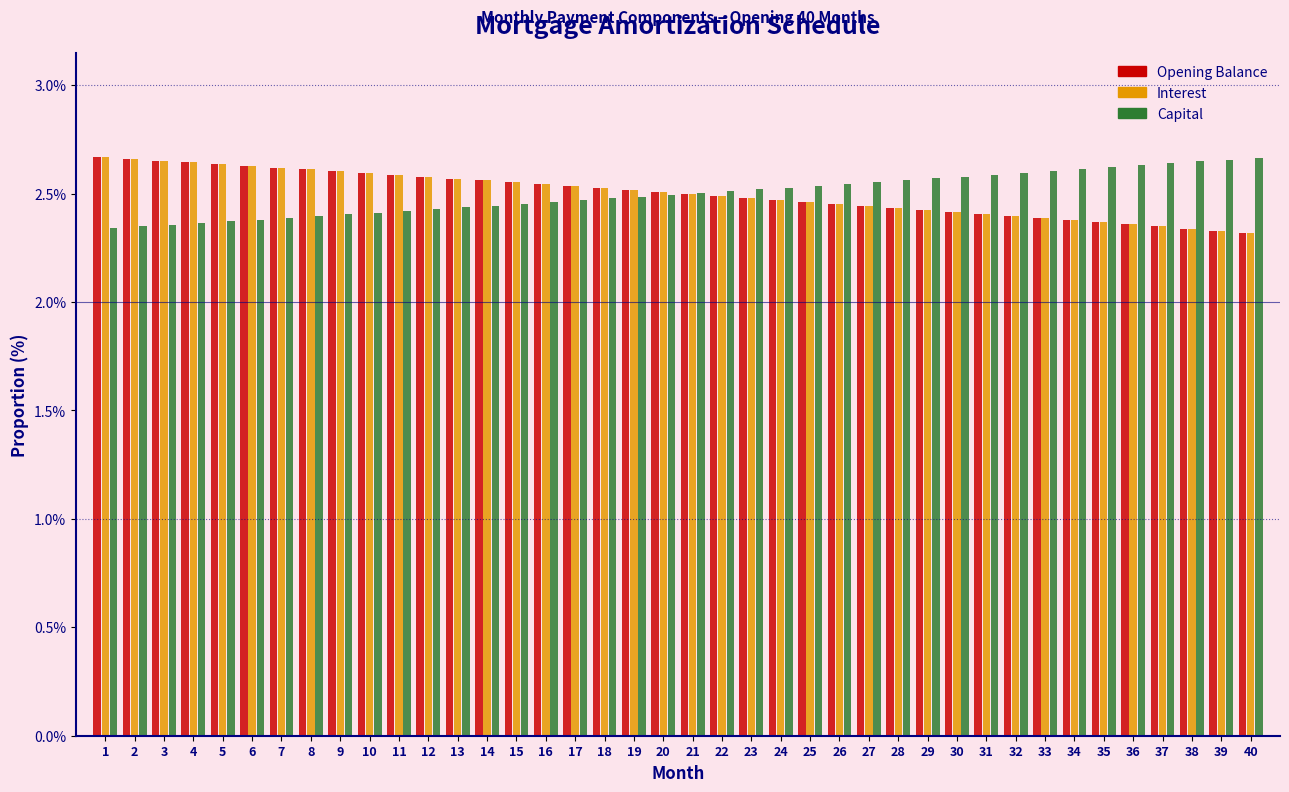

Is it true that Opening Balance equals 3.7 at 12?

False